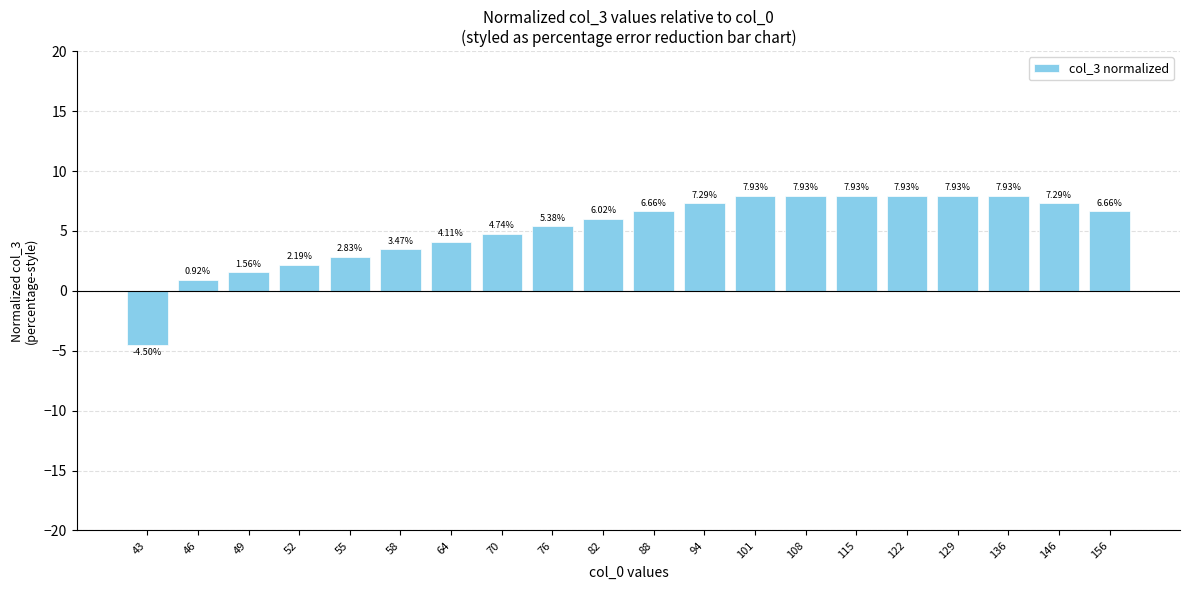

The chart shows a value of 7.3 at 146. True or false?

True